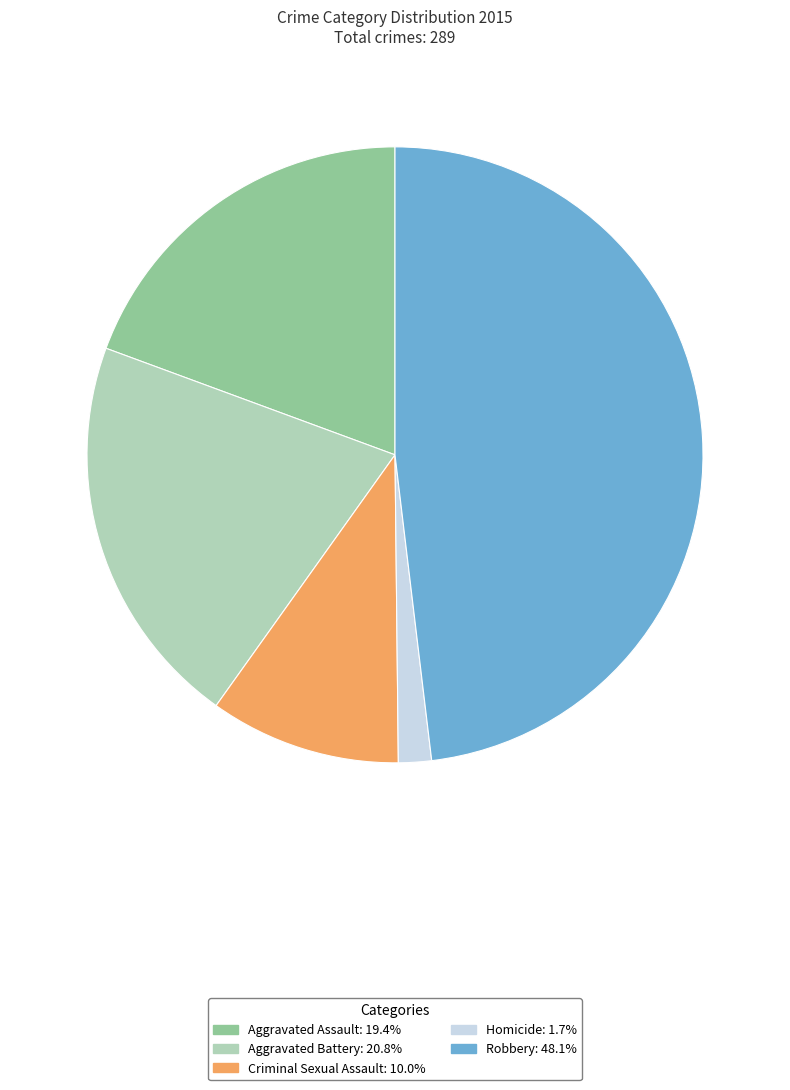

Rank the categories by value from highest to lowest.

Robbery, Aggravated Battery, Aggravated Assault, Criminal Sexual Assault, Homicide